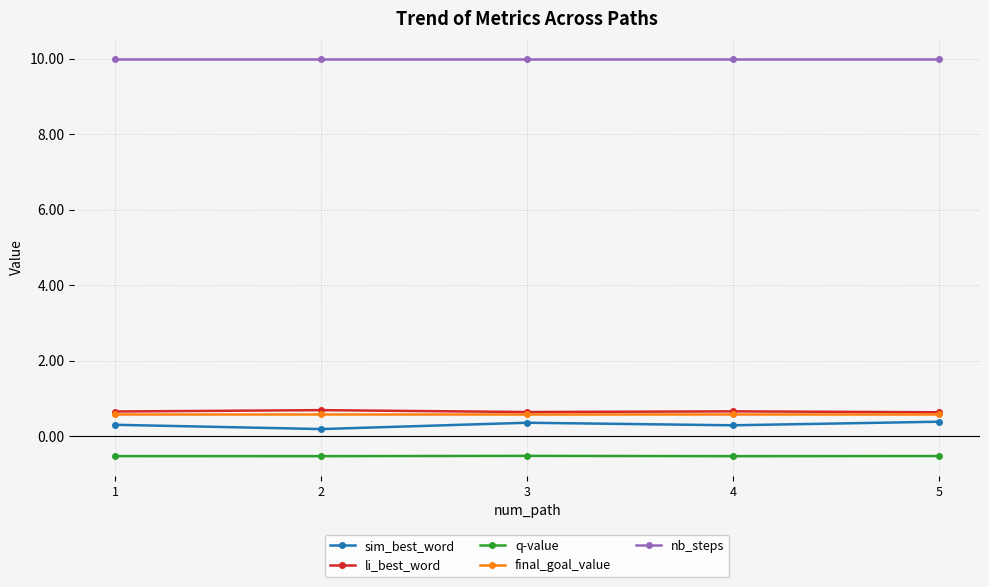

What is the average value of the sim_best_word series?

0.3